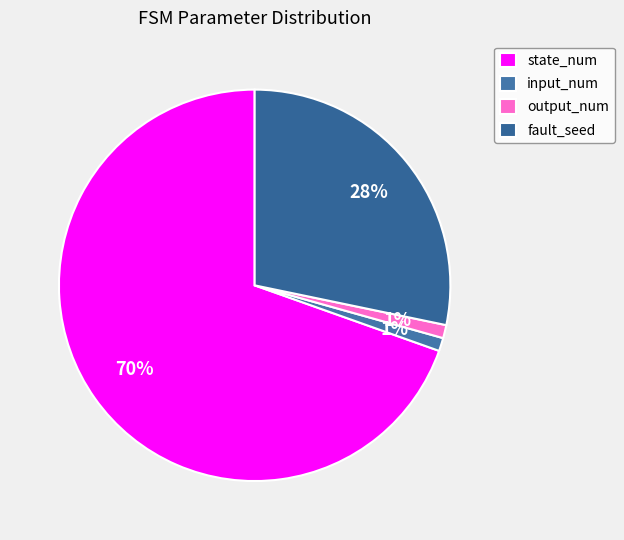

Which category has the biggest portion of the pie?

state_num